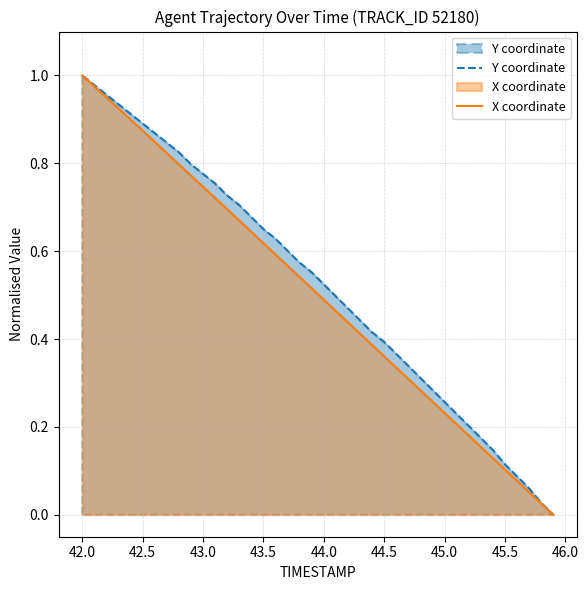

True or false: Y coordinate and X coordinate intersect in this chart.

False